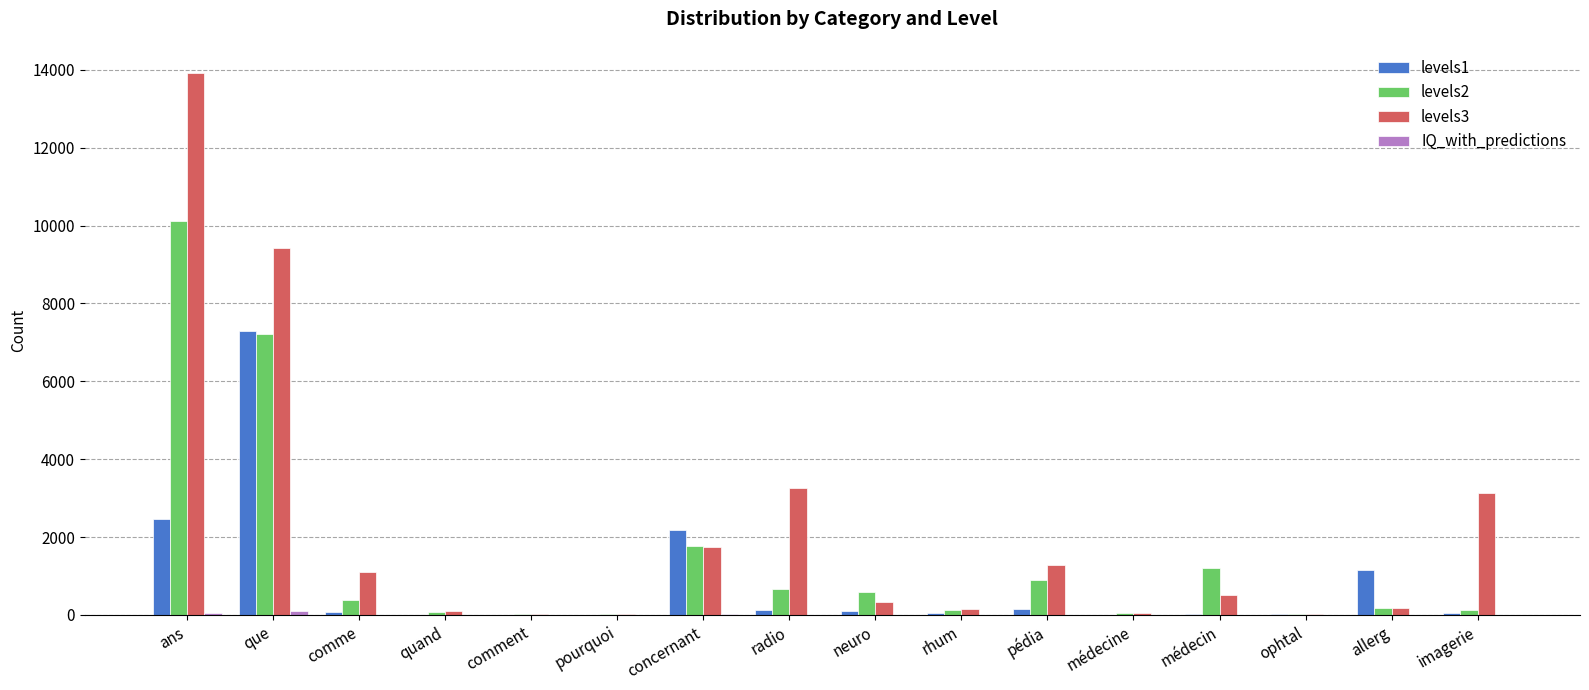

The levels3 series shows 9427 at que. True or false?

True